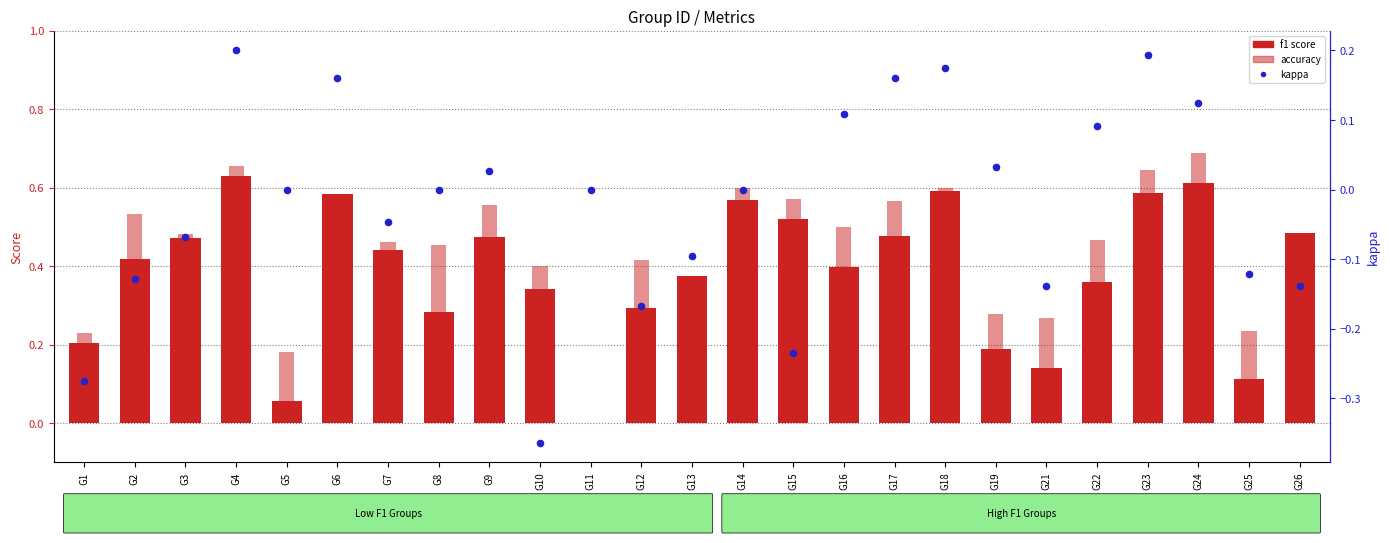

What are all the series names shown in the legend?

f1 score, accuracy, kappa